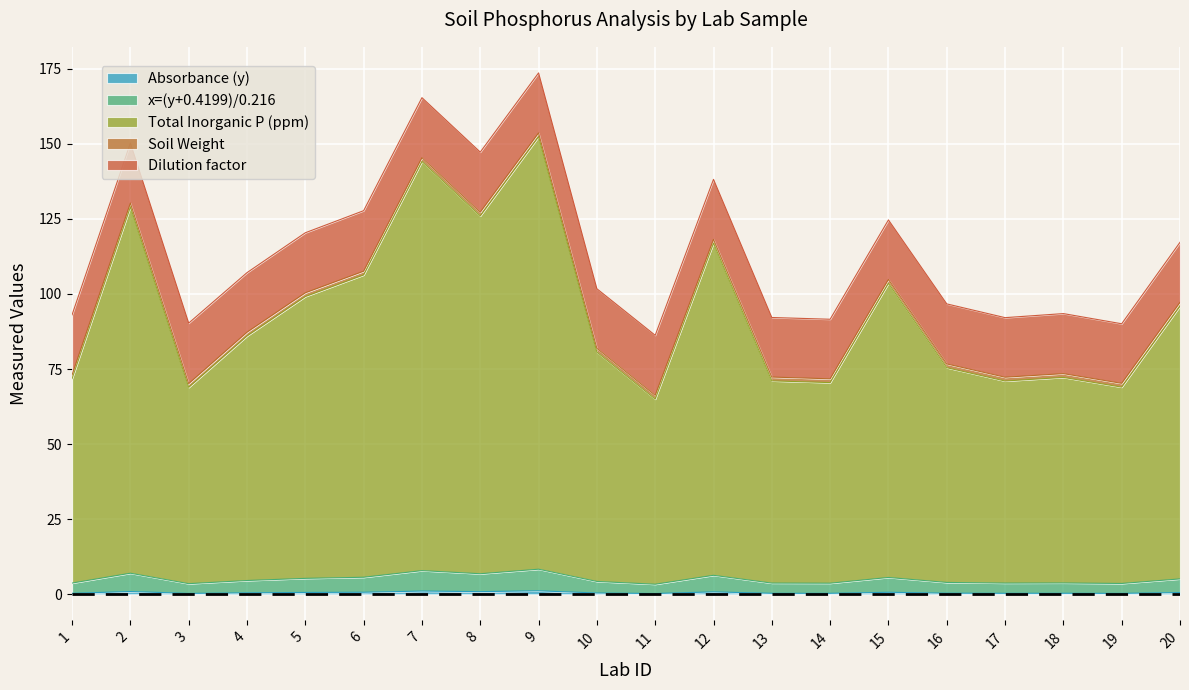

True or false: Total Inorganic P (ppm) and x=(y+0.4199)/0.216 cross at least once.

False